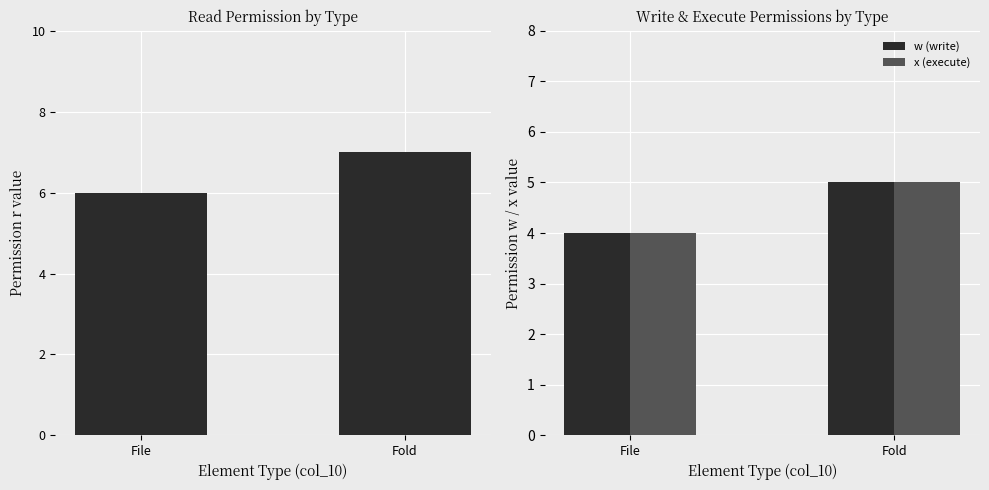

Count the number of data series in this chart.

3